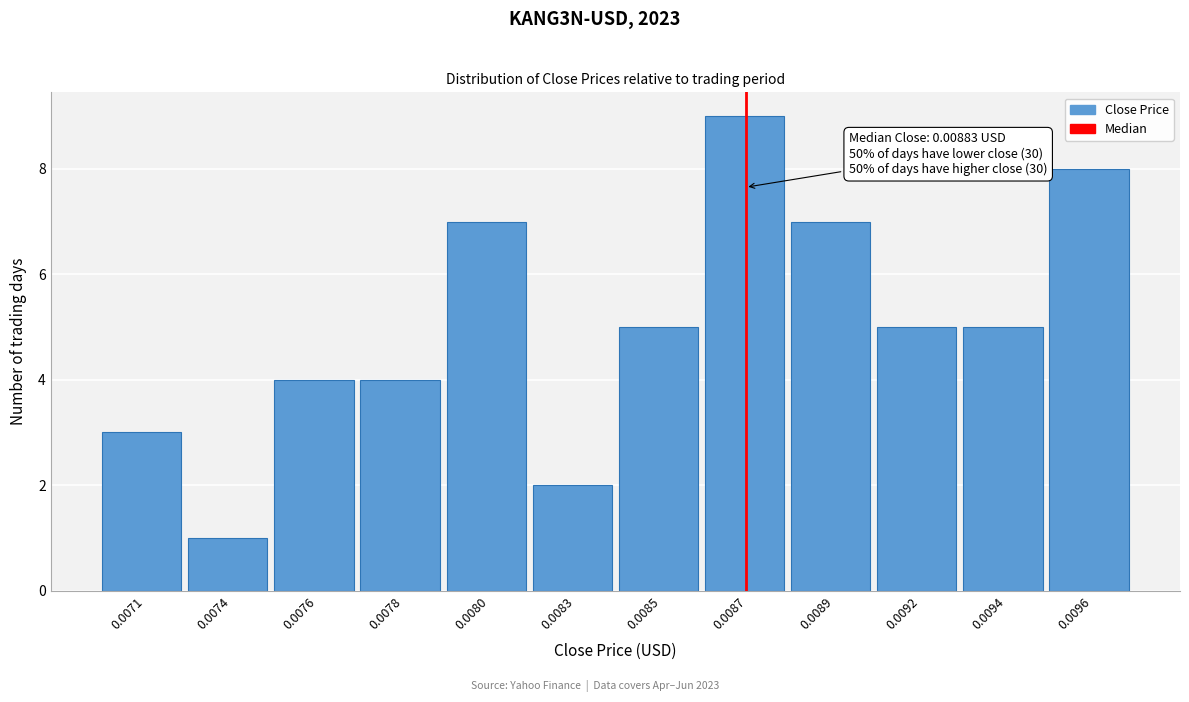

Reading left to right, transcribe all the data shown in this chart.

3	1	4	4	7	2	5	9	7	5	5	8